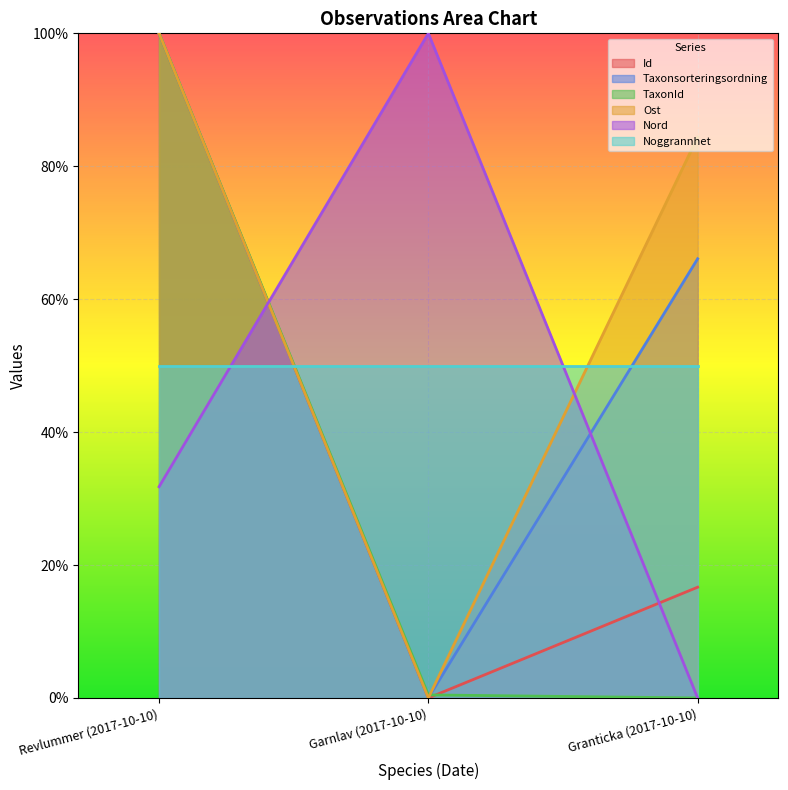

The Nord series shows 166.1 at Garnlav (2017-10-10). True or false?

False